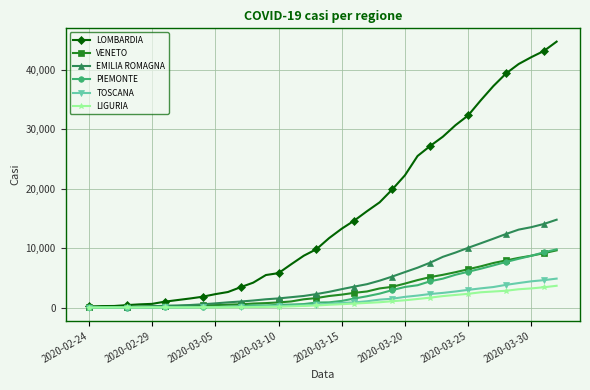

Which series has the largest total across all categories?

LOMBARDIA